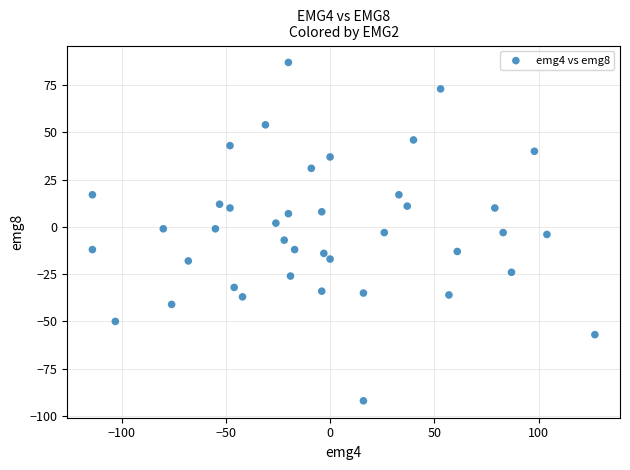

What is the range of X values (max minus min)?

241